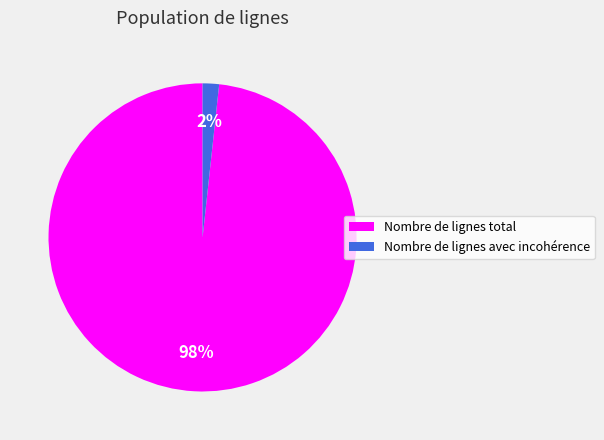

Which slice is the largest?

Nombre de lignes total